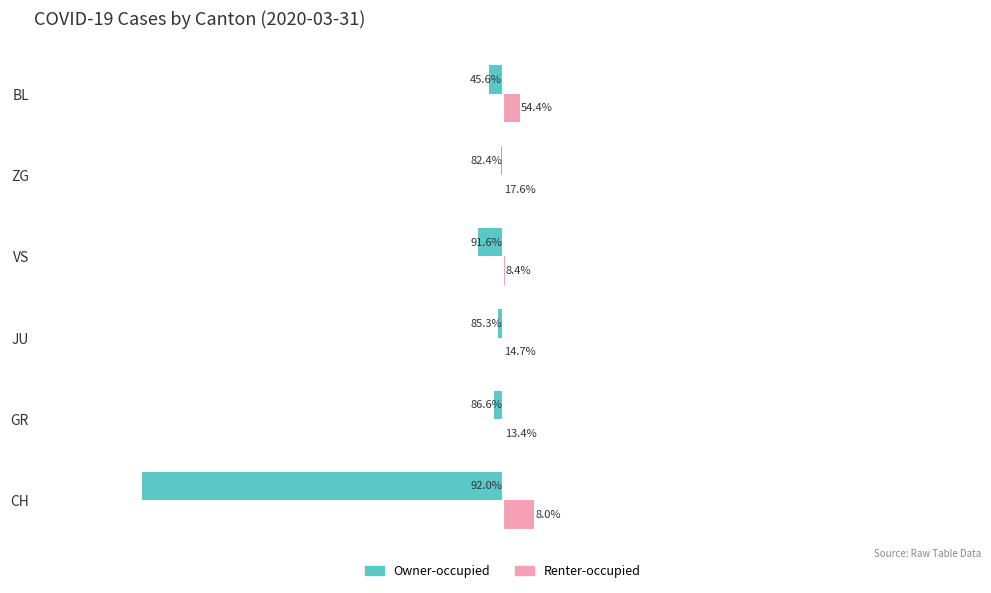

What are all the series names shown in the legend?

Owner-occupied, Renter-occupied